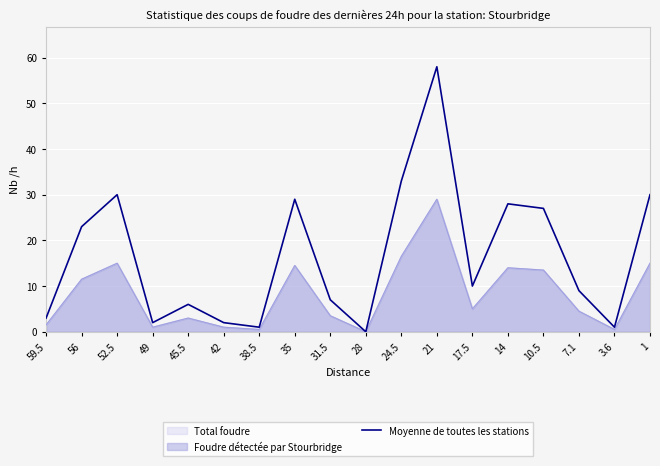

Between 28 and 31.5, which is larger?

31.5